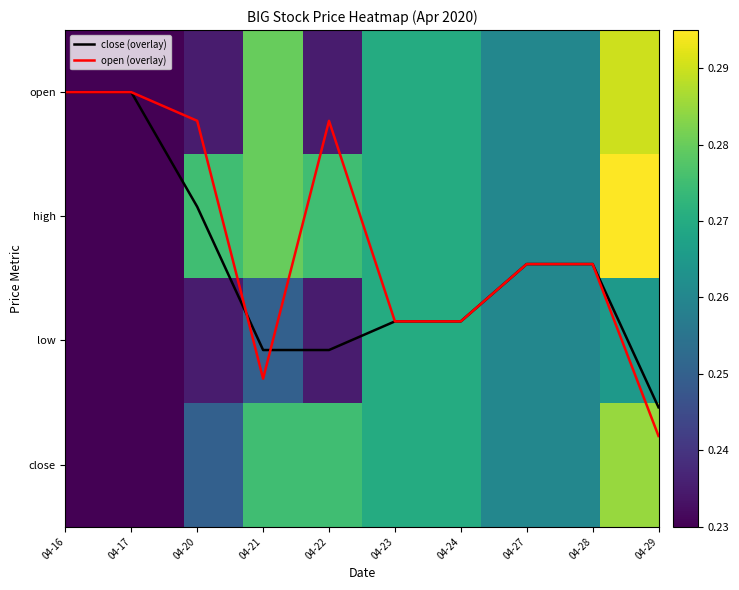

True or false: close (overlay) has a value of 1.8 at 04-23.

True